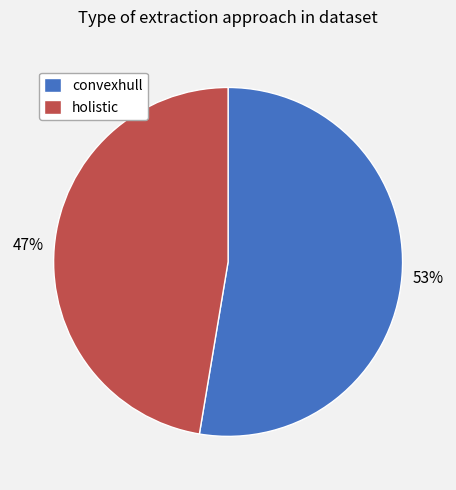

Which category has the smallest portion of the pie?

holistic